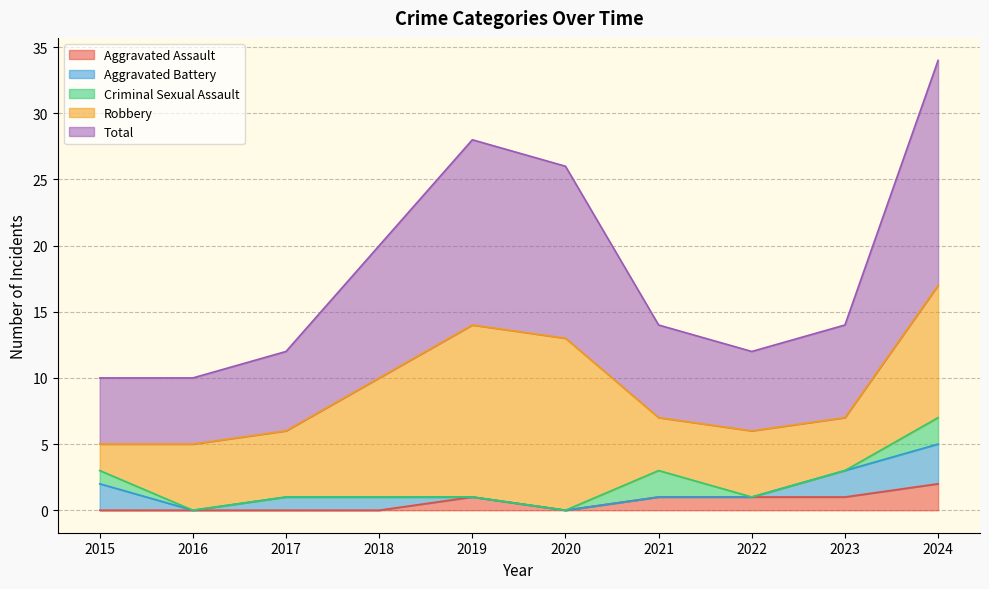

What is the maximum value for Criminal Sexual Assault?

2